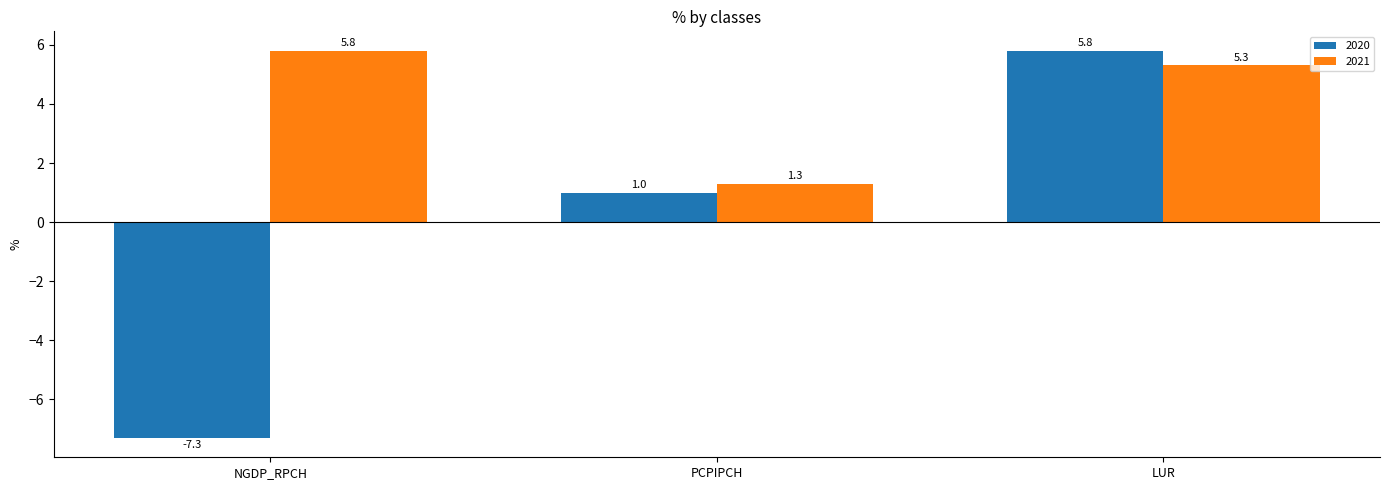

Is it true that 2021 equals 1.3 at PCPIPCH?

True